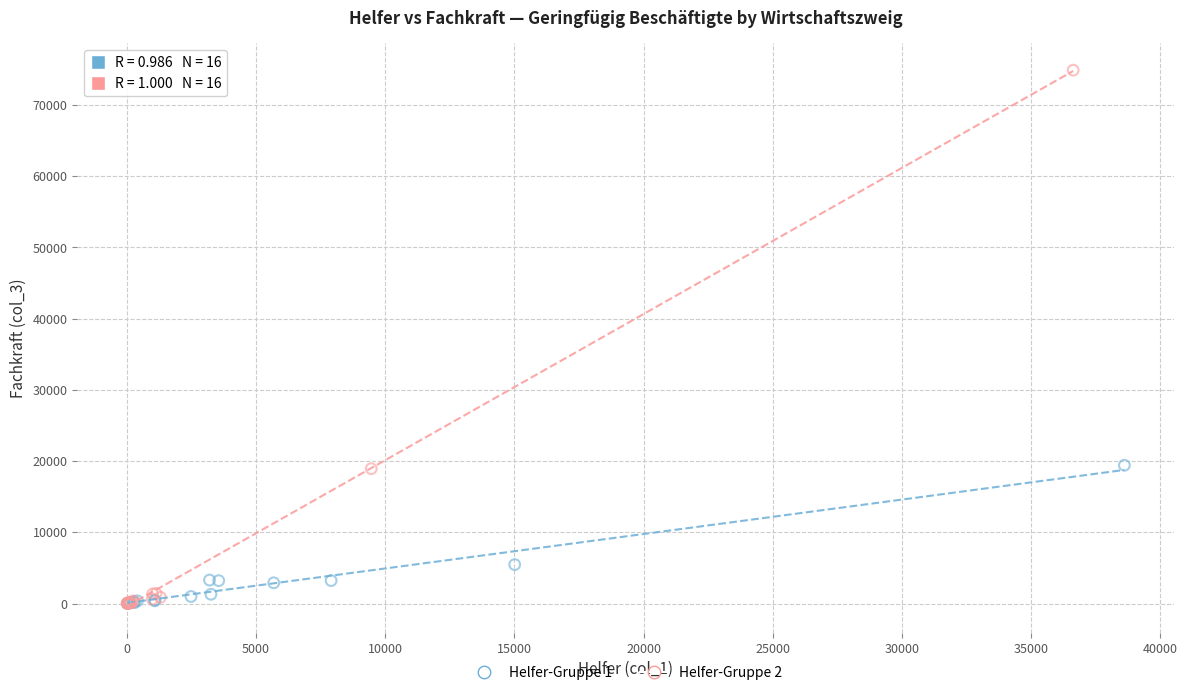

What are all the series names shown in the legend?

Helfer-Gruppe 1, Helfer-Gruppe 2